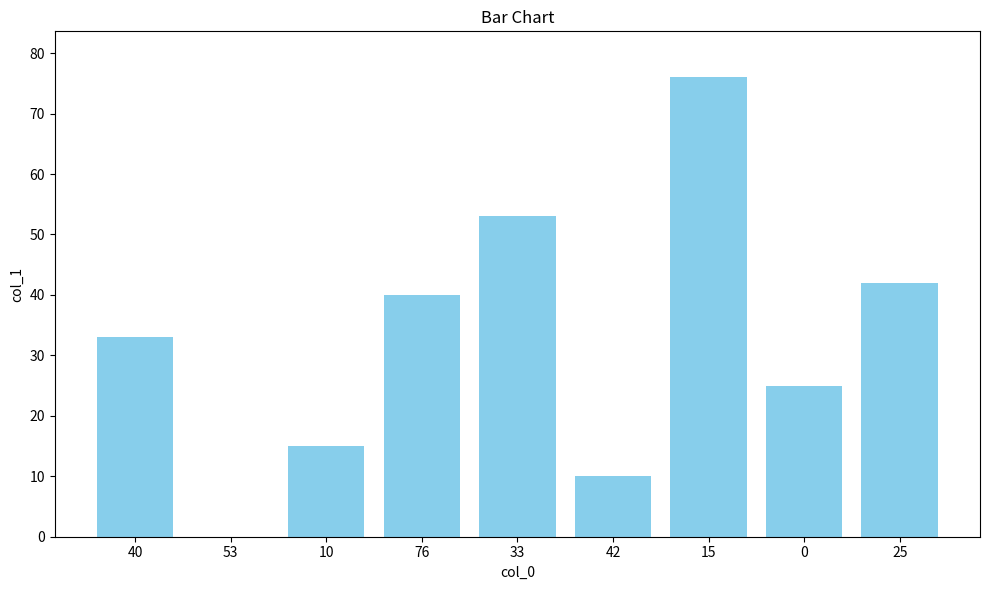

The chart shows a value of 33 at 40. True or false?

True